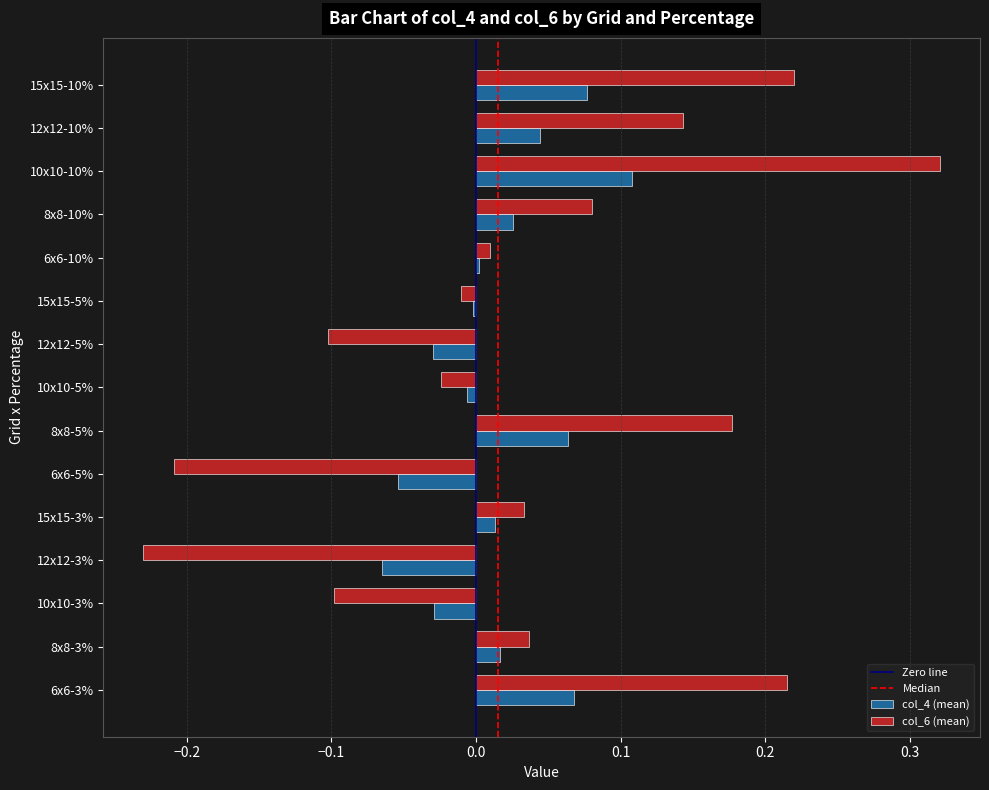

Which series has the widest spread of values?

col_6 (mean)